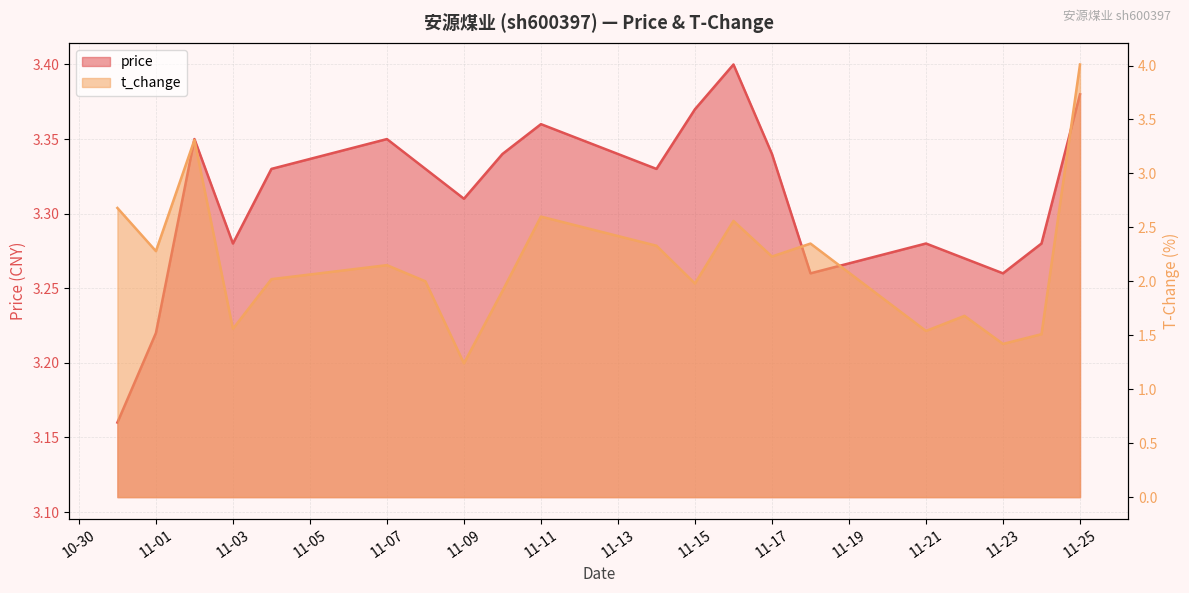

Which category has the highest value across all series?

11-25